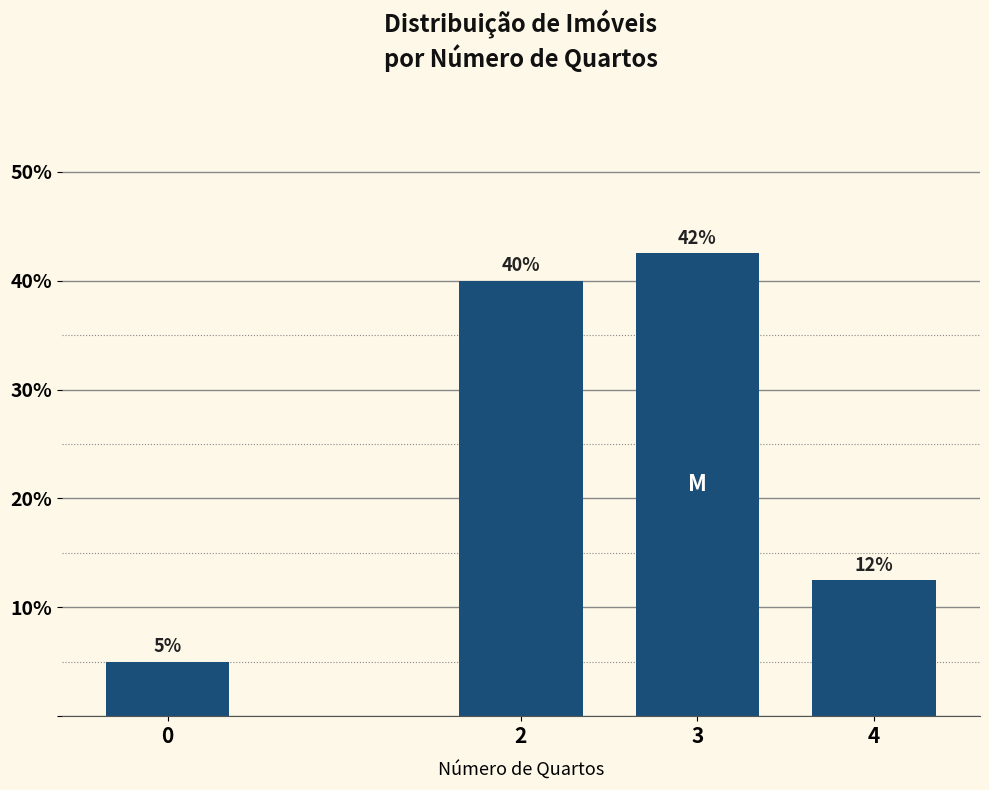

What is the change in value from 3 to 4?

-30.0